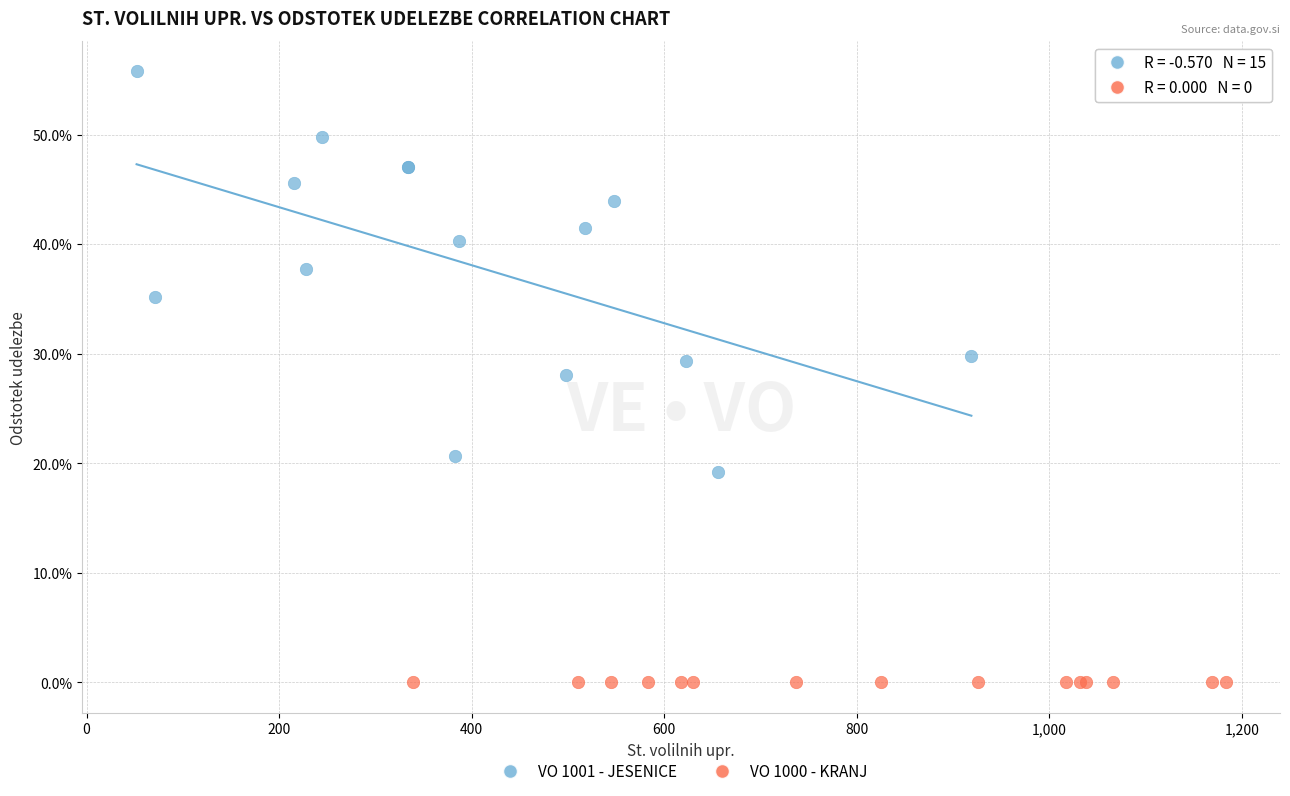

What are all the series names shown in the legend?

VO 1001 - JESENICE, VO 1000 - KRANJ